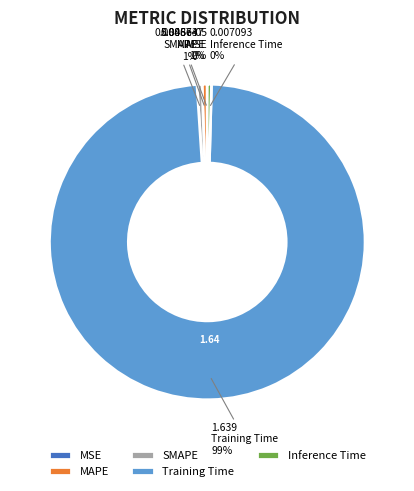

Which slice is the largest?

Training Time